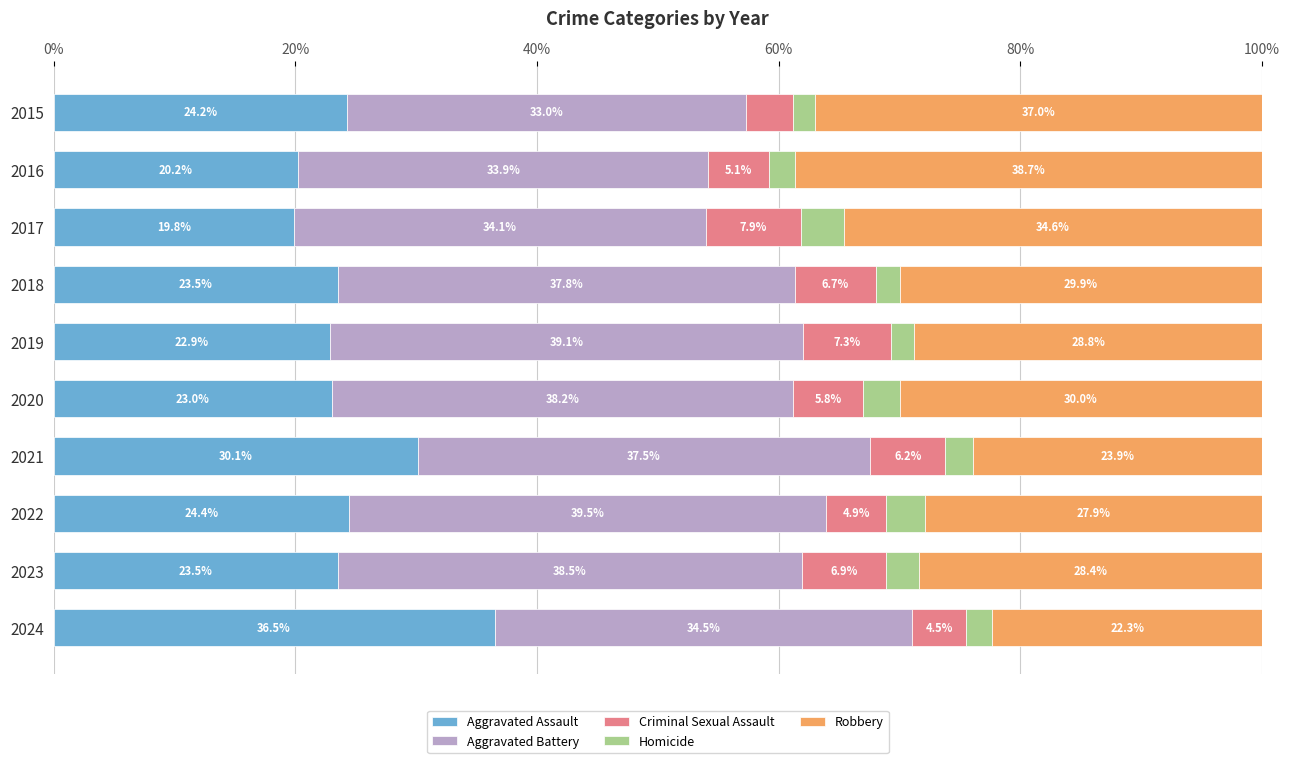

Is it true that Aggravated Assault equals 11.4 at 2021?

False